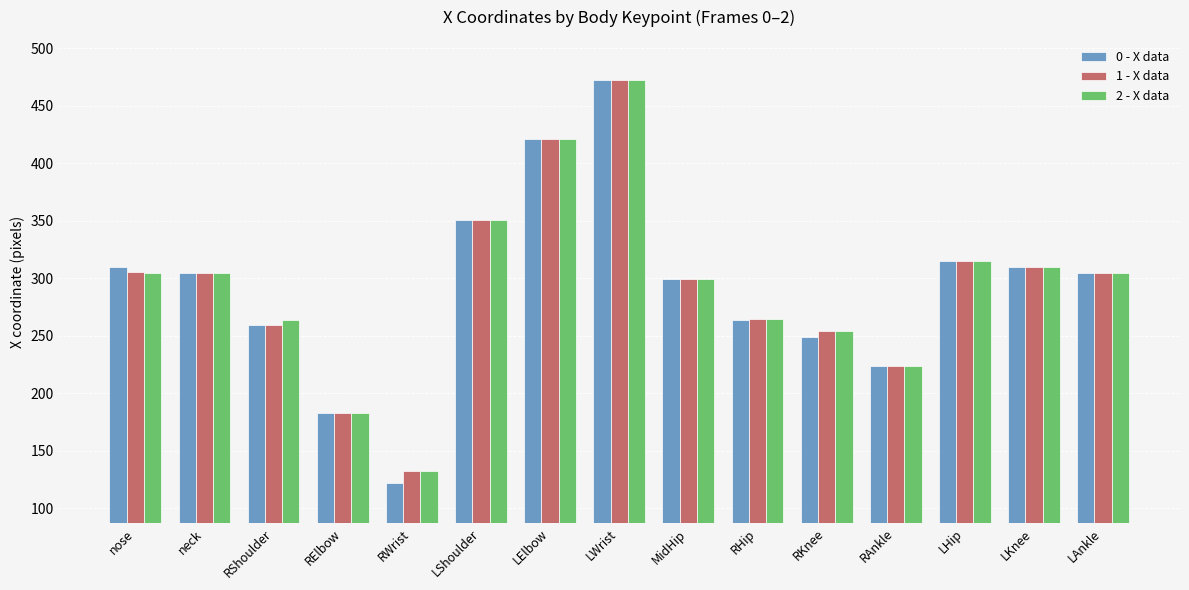

What is the total value across all series at RKnee?

756.9